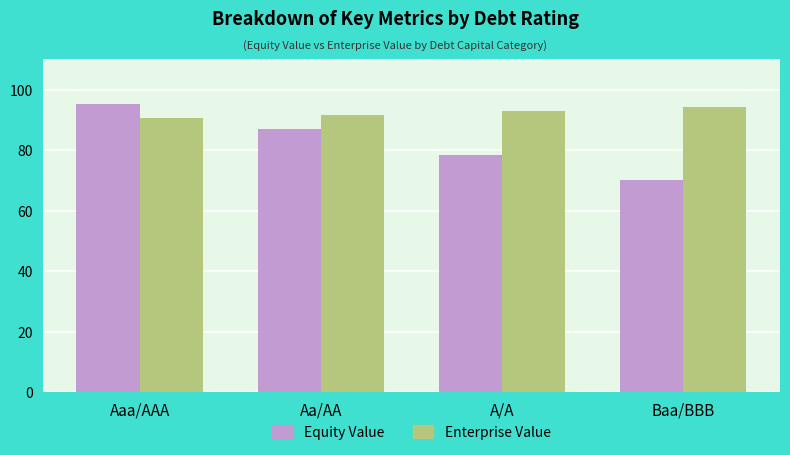

Read the Enterprise Value value at A/A.

93.0